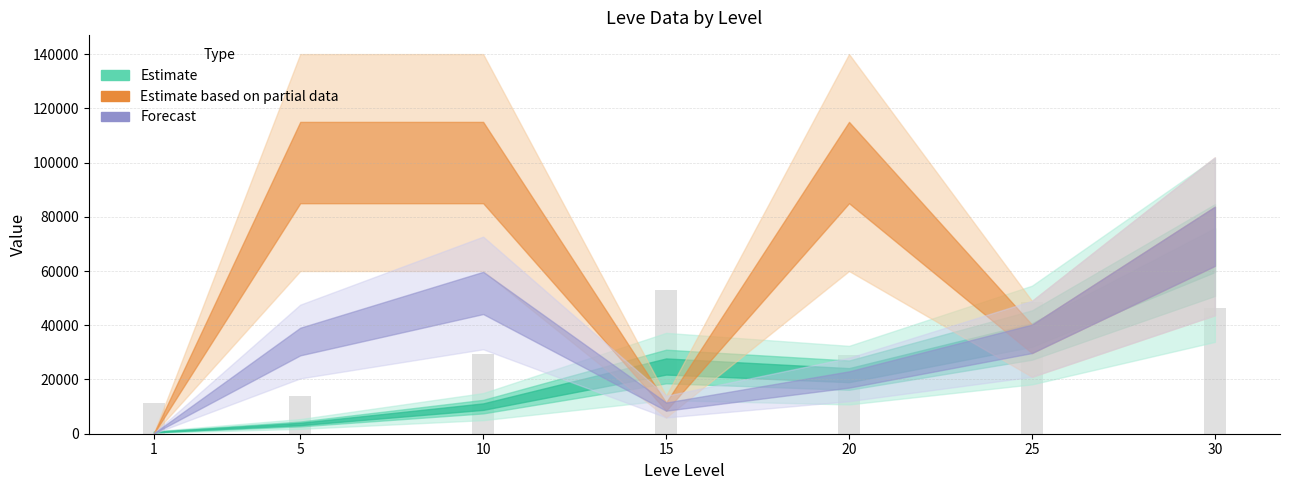

What is the difference between the values at 30 and 25?

2200